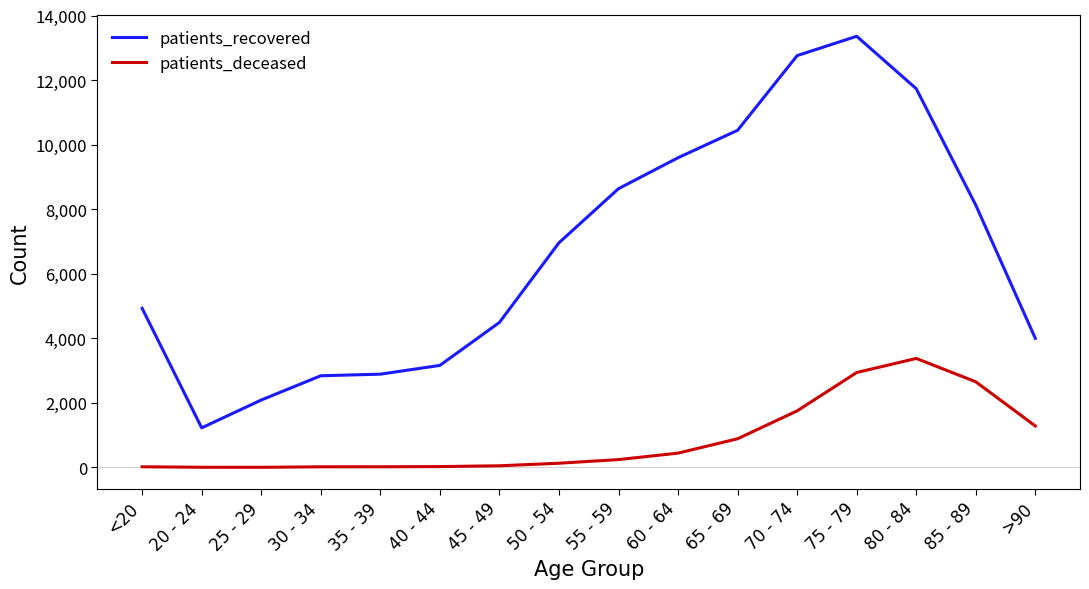

Between 40 - 44 and 75 - 79, which series saw the biggest shift?

patients_recovered